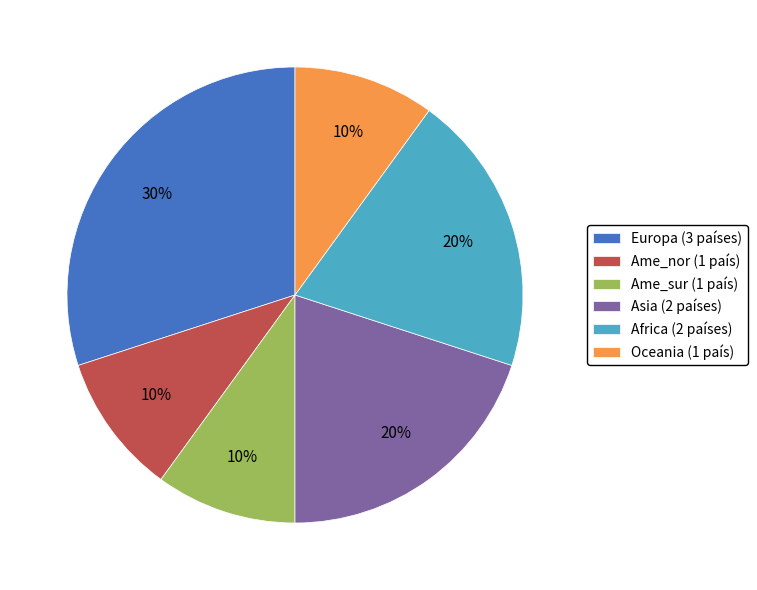

Is the sum of Europa and Oceania greater than half?

No